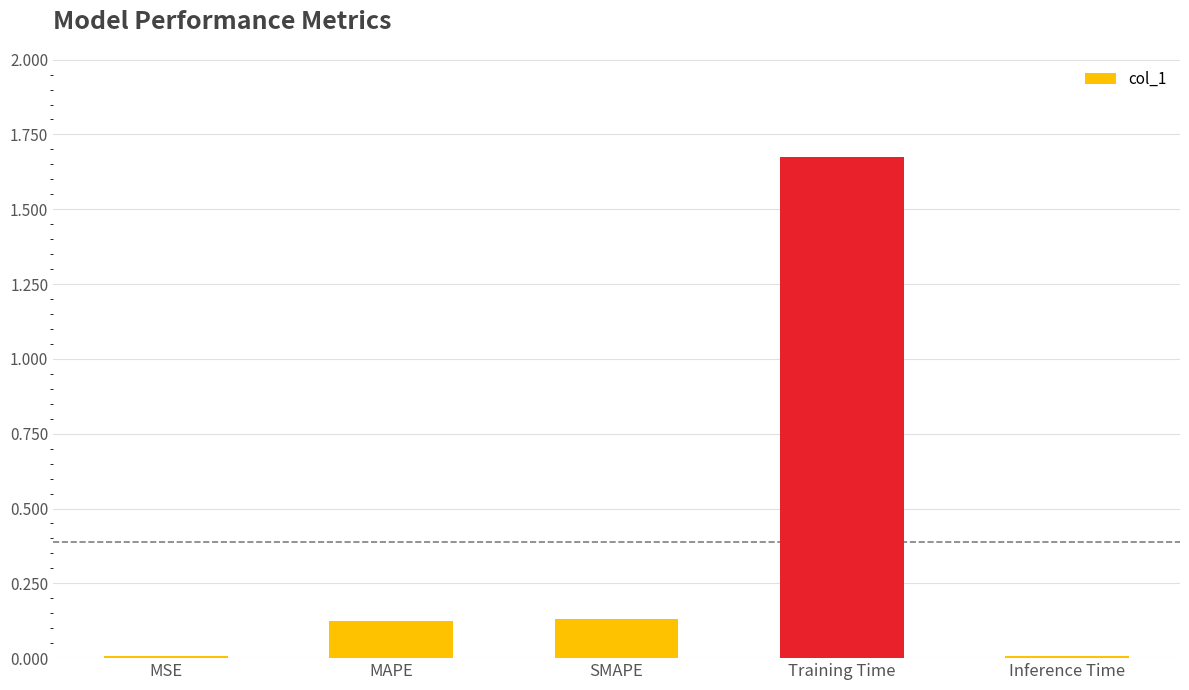

What is the average value?

0.4